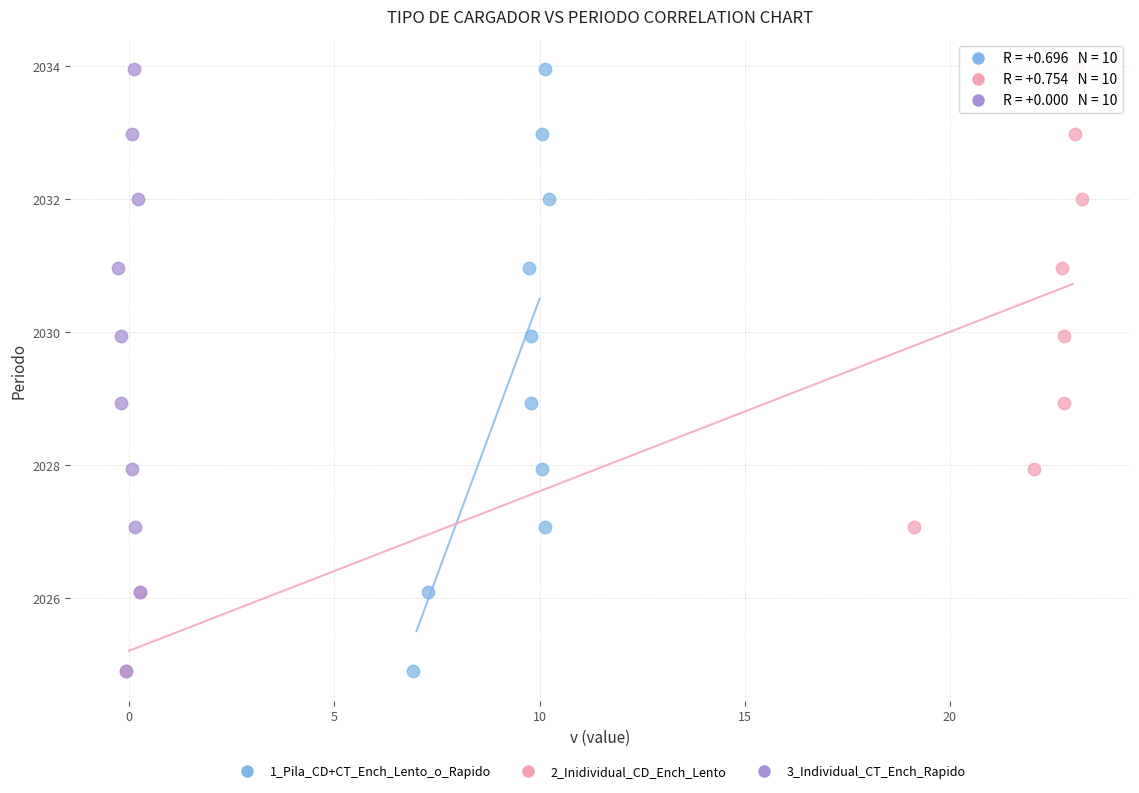

What are all the series names shown in the legend?

1_Pila_CD+CT_Ench_Lento_o_Rapido, 2_Inidividual_CD_Ench_Lento, 3_Individual_CT_Ench_Rapido